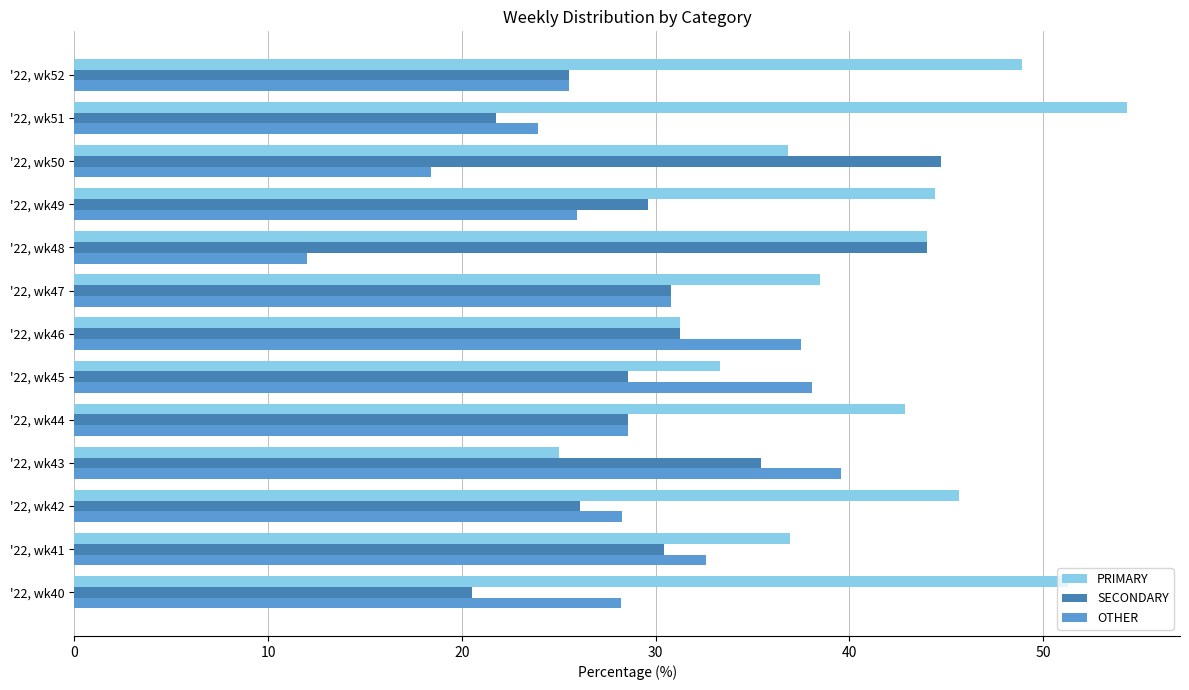

What is the sum of all SECONDARY values?

397.3